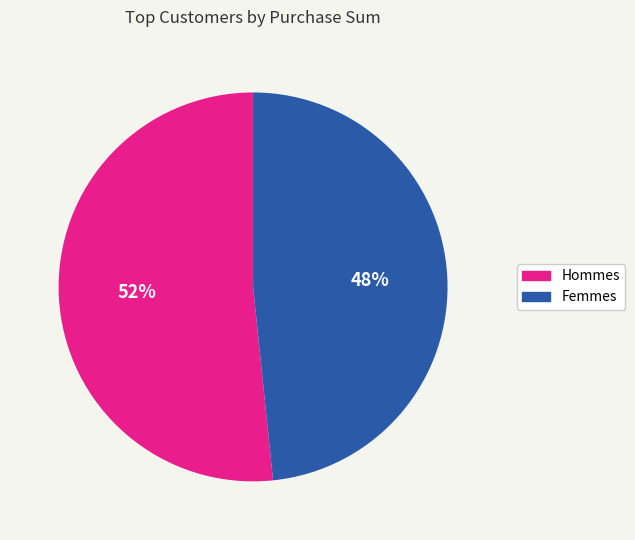

To the nearest percent, what is the average slice percentage?

50%